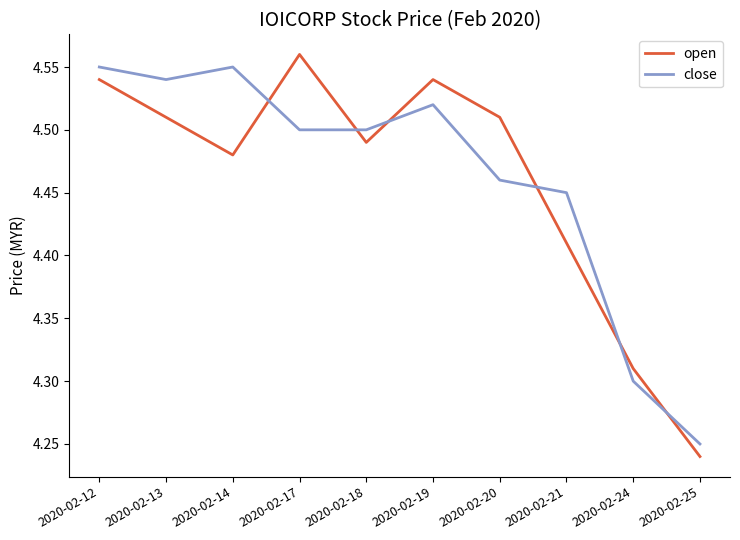

Between 2020-02-12 and 2020-02-14, which series saw the biggest shift?

open